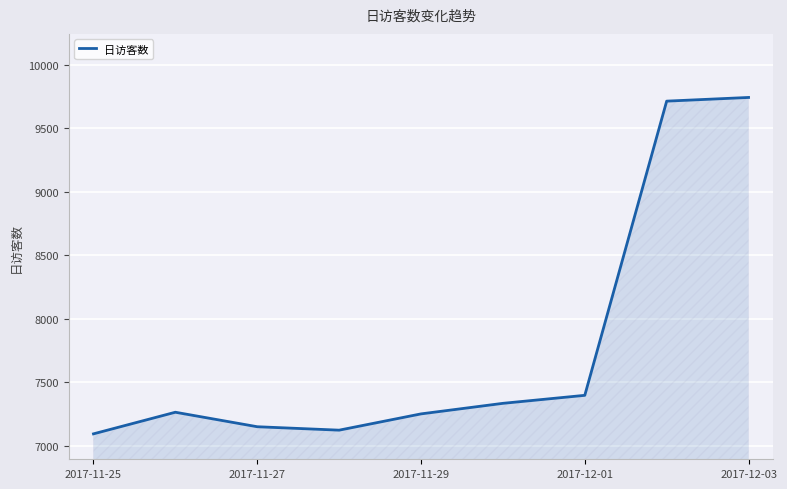

What is the maximum value shown in the chart?

9741